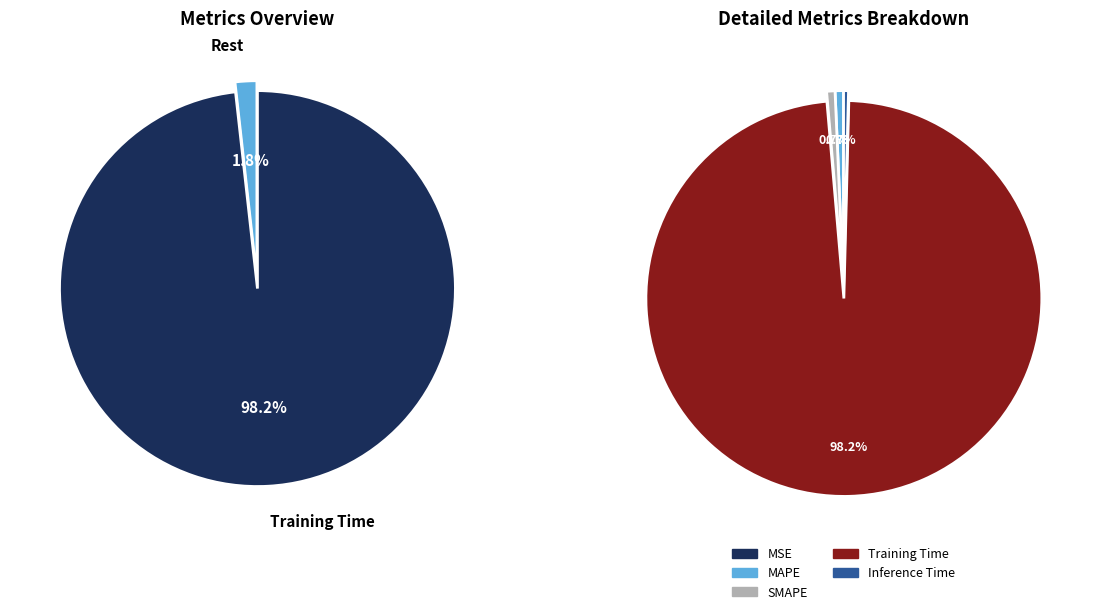

Is the sum of Training Time and MAPE greater than half?

Yes